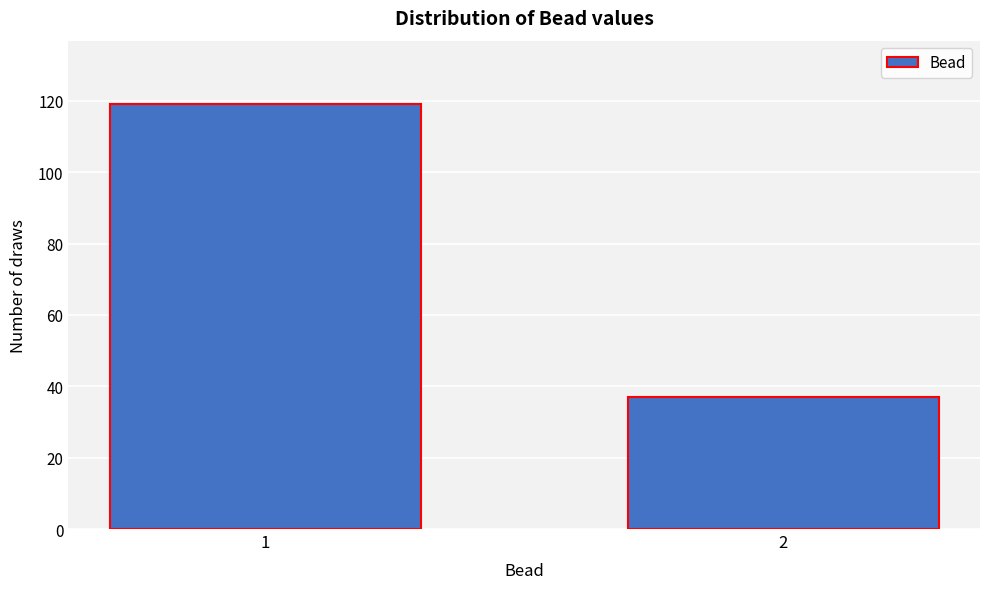

Reading right to left, what are all the values shown in this chart?

37	119